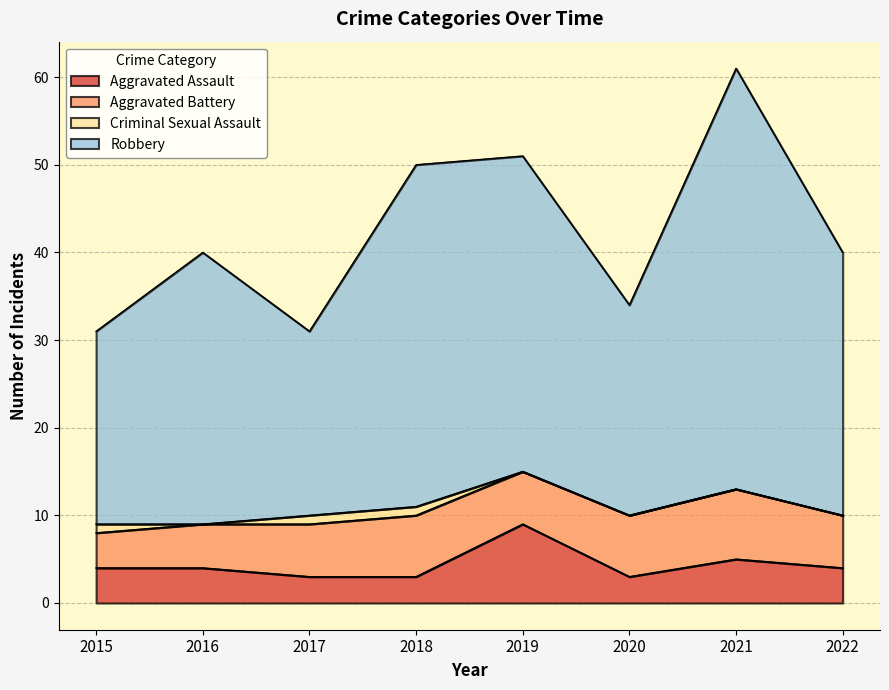

Read the Aggravated Assault value at 2020.

3